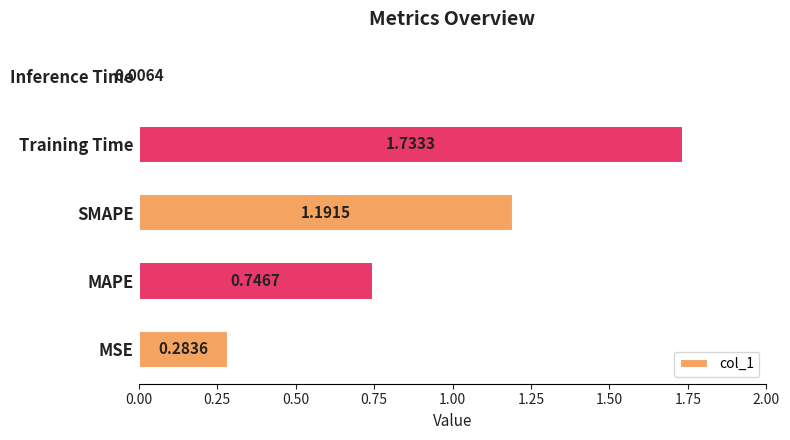

Between Training Time and MAPE, which is larger?

Training Time